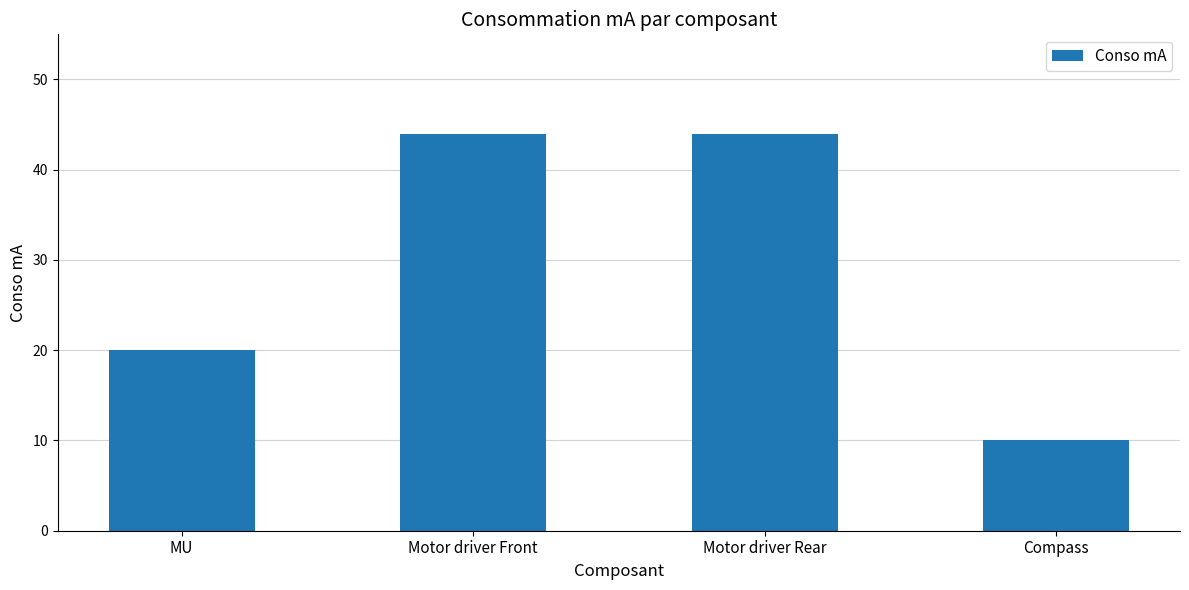

Reading right to left, what are all the values shown in this chart?

Compass=10	Motor driver Rear=44	Motor driver Front=44	MU=20